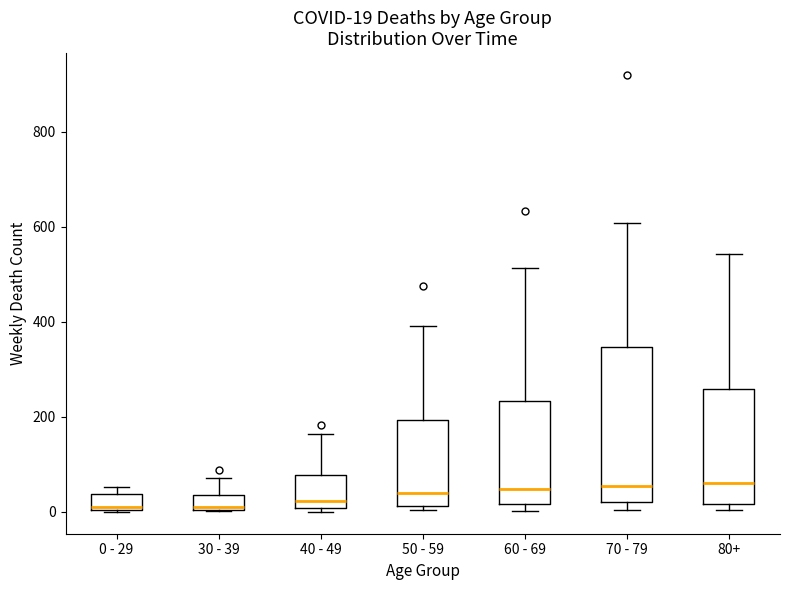

Comparing the boxes themselves (not the whiskers), which one is the tallest?

70 - 79